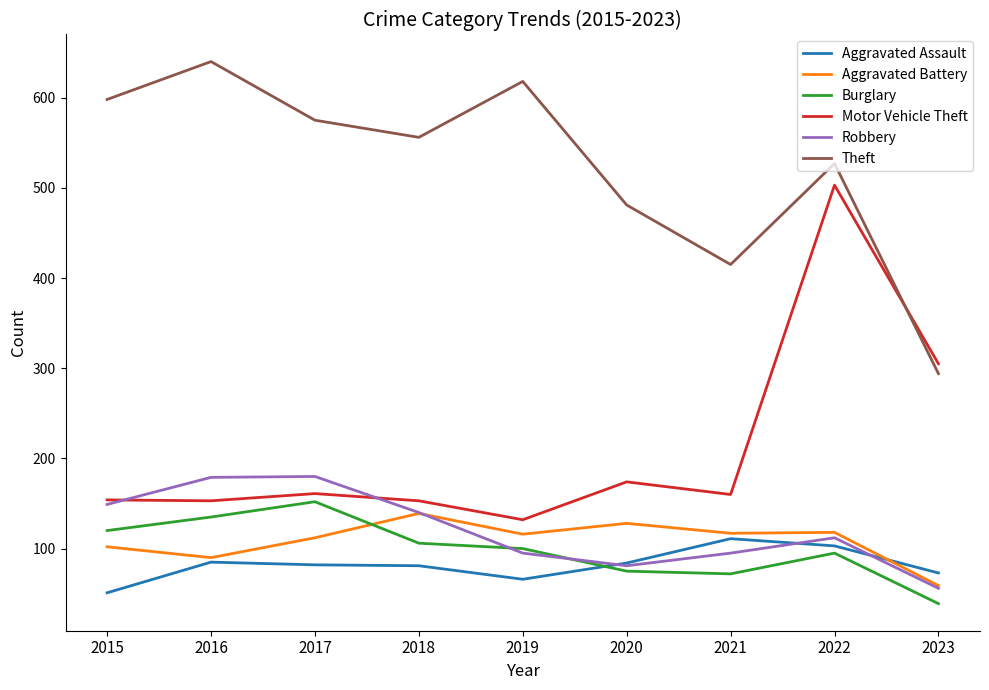

What are all the series names shown in the legend?

Aggravated Assault, Aggravated Battery, Burglary, Motor Vehicle Theft, Robbery, Theft